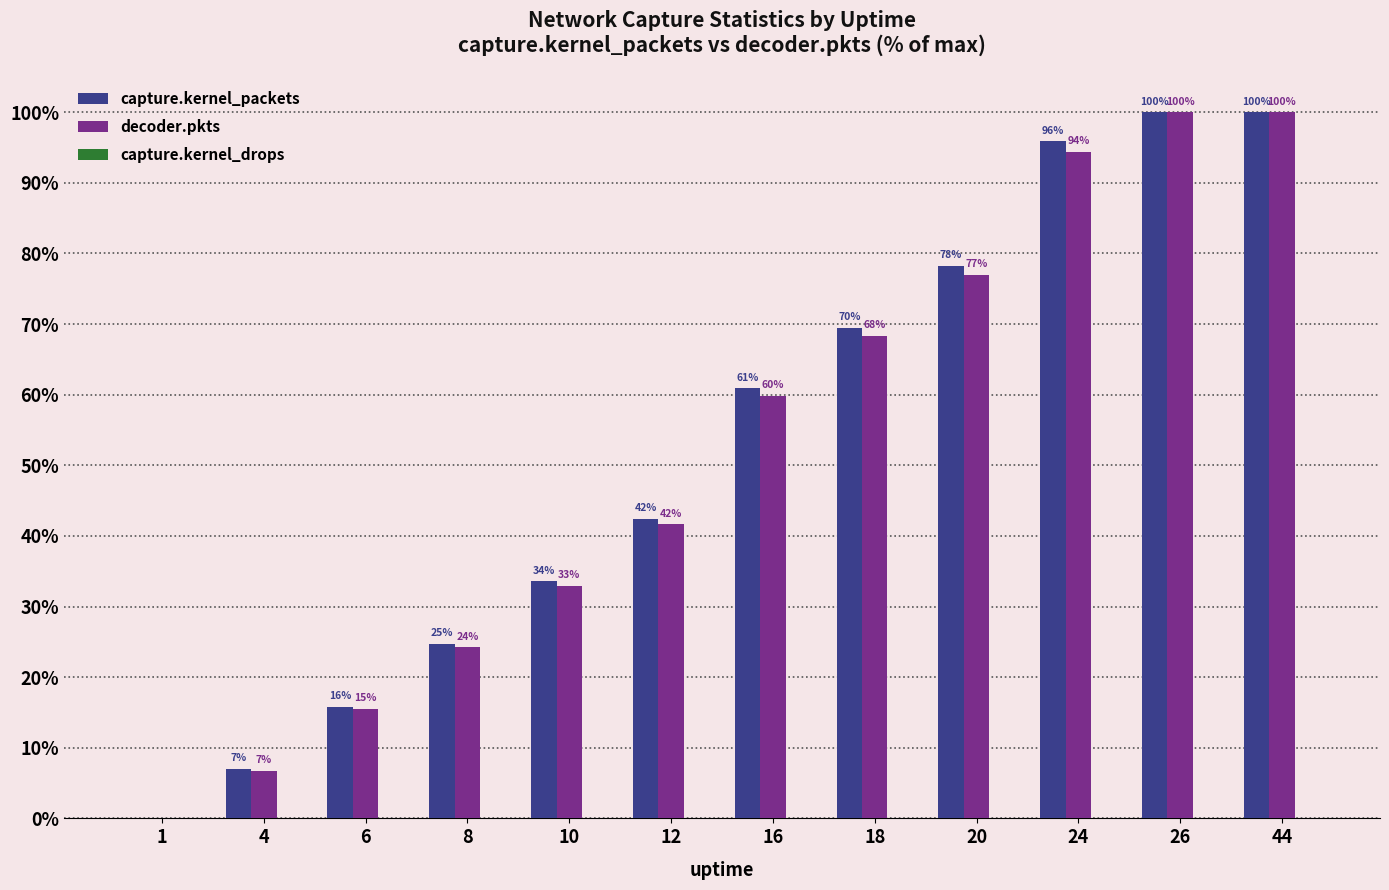

What is the maximum value shown in the chart?

100.0